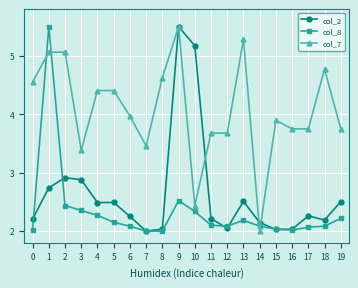

True or false: col_8 and col_7 cross at least once.

True